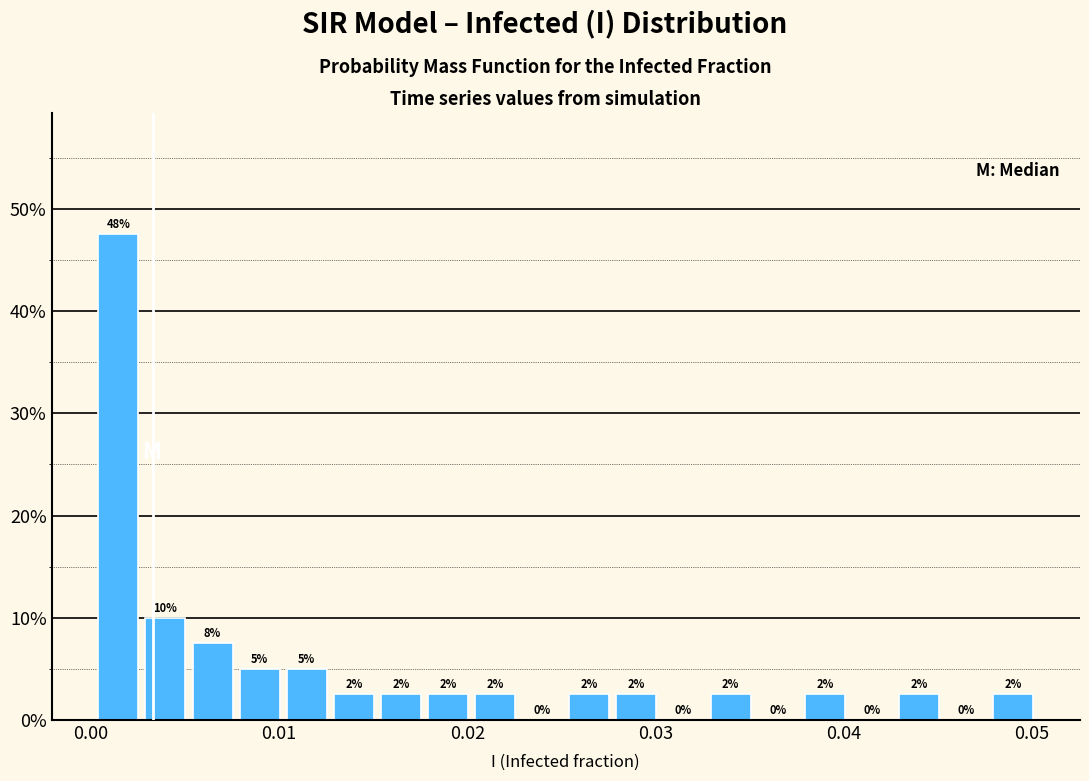

Around what value on the x-axis is the tallest bar? Give the approximate position of its centre, as read against the axis.

0.001